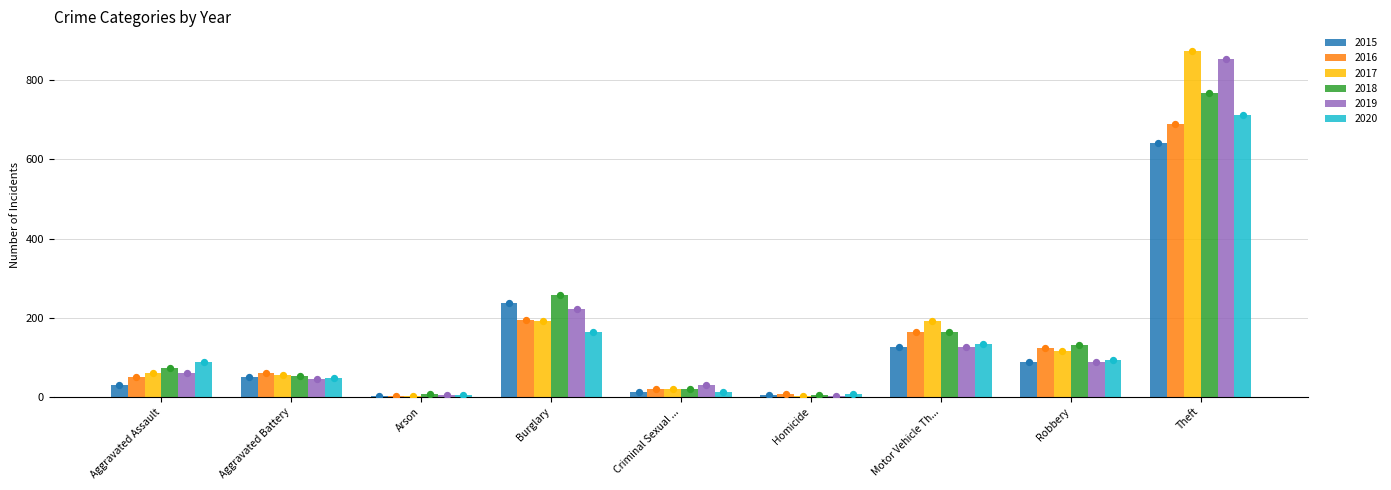

What are all the series names shown in the legend?

2015, 2016, 2017, 2018, 2019, 2020